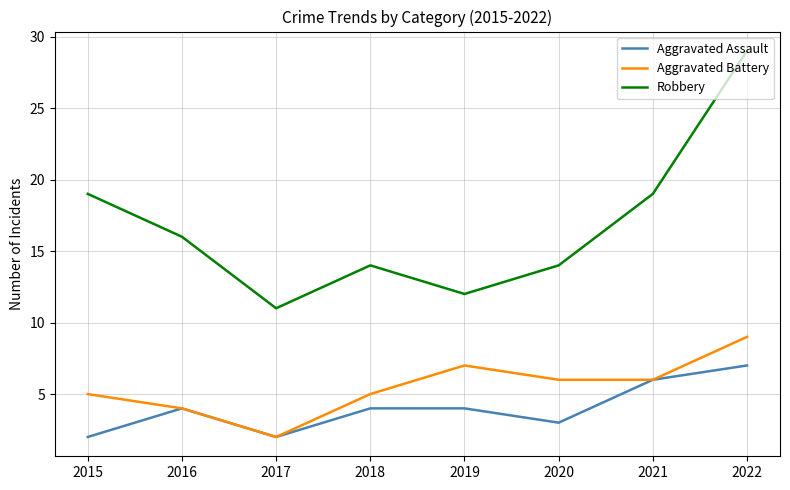

Where is the first local maximum for Aggravated Assault?

2016